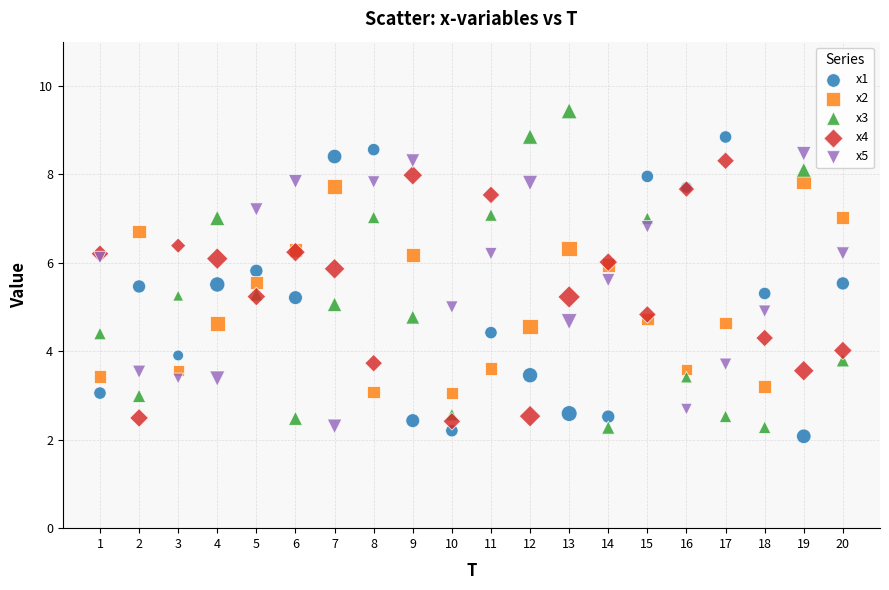

Which series reaches the maximum Y coordinate?

x3